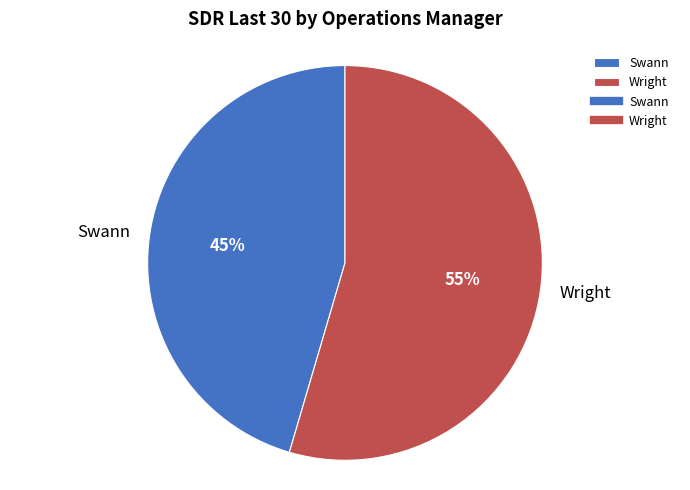

To the nearest percent, what is the combined percentage of Wright and Swann?

100%